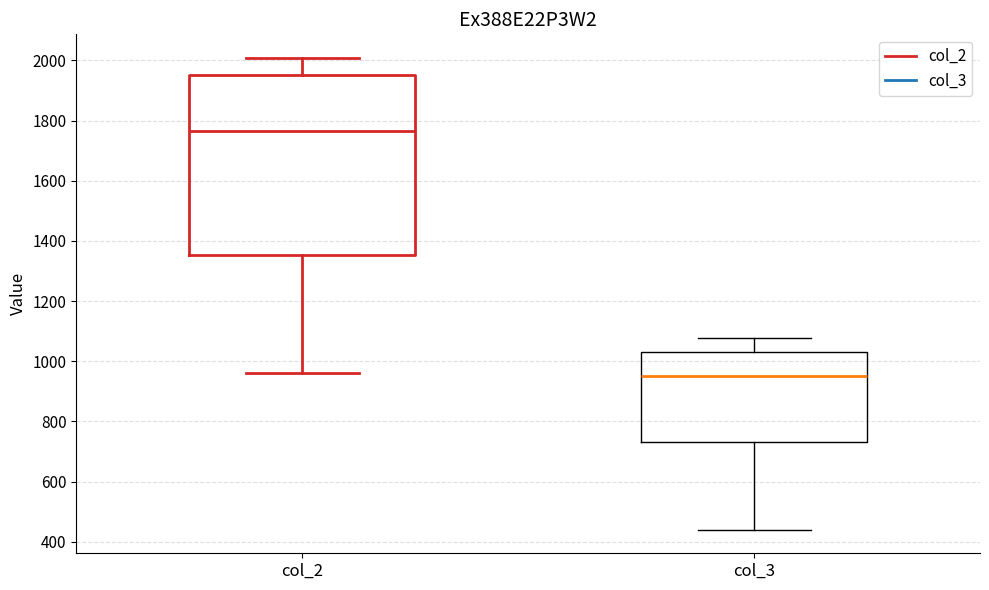

Reading left to right, transcribe this box plot: for each box, give where its median line is, the range the box spans, and where its two whiskers end, as read against the y-axis. The values are not printed on the chart, so give them approximately, as read against the axis.

col_2: median 1760, box 1360 to 1960, whiskers 960 to 2000
col_3: median 960, box 740 to 1040, whiskers 440 to 1080